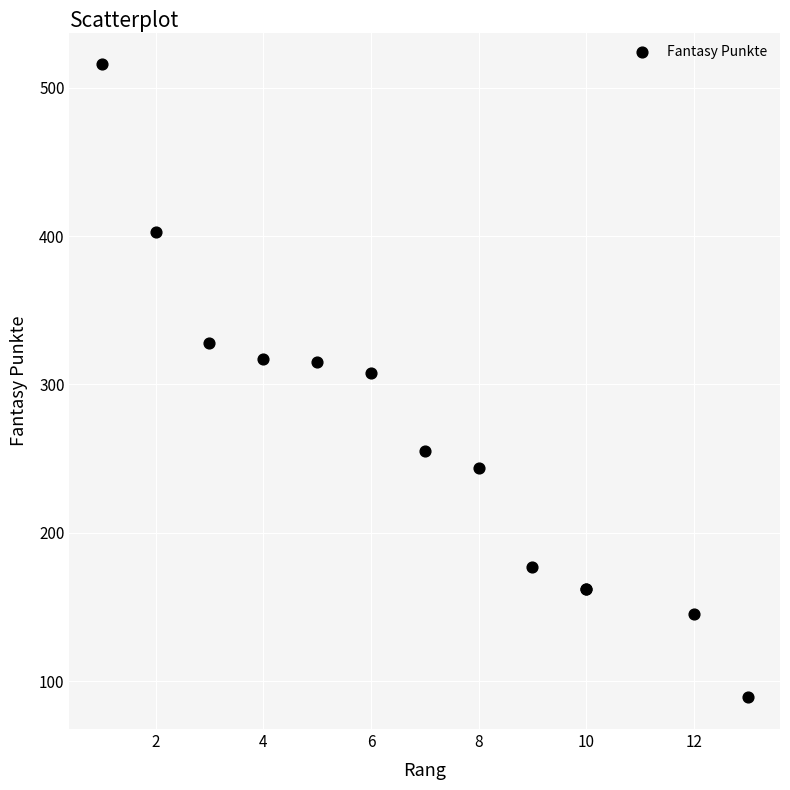

What Y value in the scatter plot is closest to 302?

308